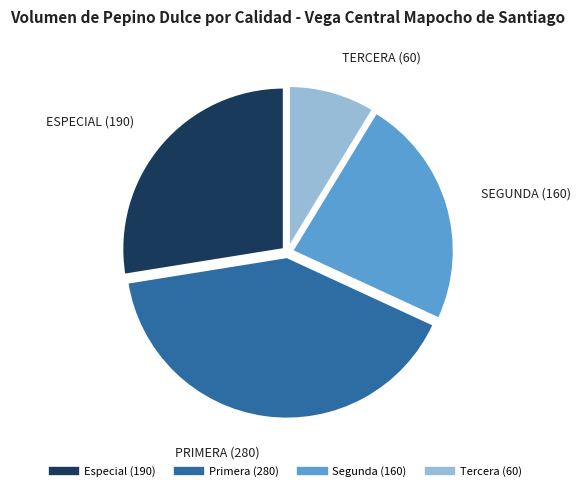

Rank the categories by value from highest to lowest.

Primera, Especial, Segunda, Tercera